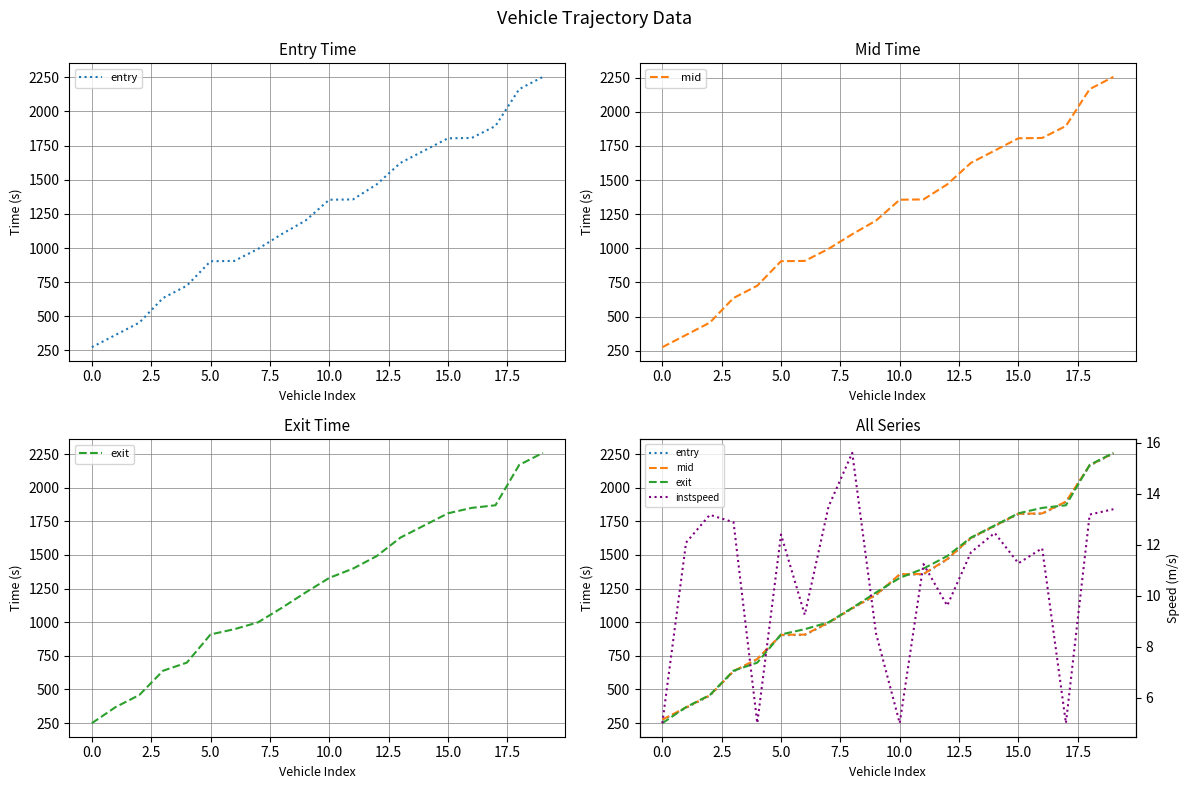

Reading left to right, what are all the values shown in this chart?

entry: 273.7	363.6	453.6	634.0	723.8	903.5	905.5	993.6	1102.0	1201.0	1353.8	1356.0	1466.3	1623.7	1713.7	1803.7	1806.2	1893.6	2163.6	2253.7
mid: 276.1	366.0	456.1	636.5	726.4	906.0	908.0	996.1	1103.6	1203.1	1356.2	1358.3	1468.4	1626.3	1716.1	1806.2	1808.5	1896.1	2166.1	2256.0
exit: 249.2	368.8	458.8	639.2	699.2	908.9	947.9	998.8	1106.3	1220.4	1329.0	1398.3	1491.3	1629.0	1718.9	1809.2	1849.6	1869.0	2168.8	2258.6
instspeed: 5.0	12.1	13.2	12.9	5.0	12.4	9.2	13.5	15.6	8.5	5.0	11.2	9.6	11.7	12.5	11.3	11.9	5.0	13.2	13.4